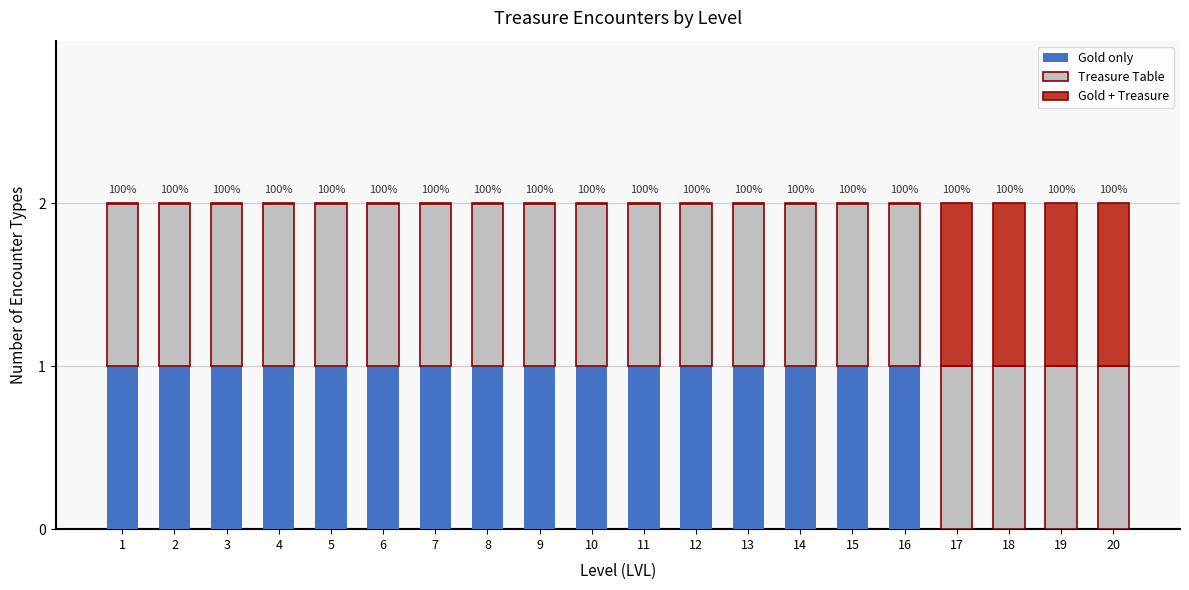

Is it true that Gold only equals 1 at 5?

True